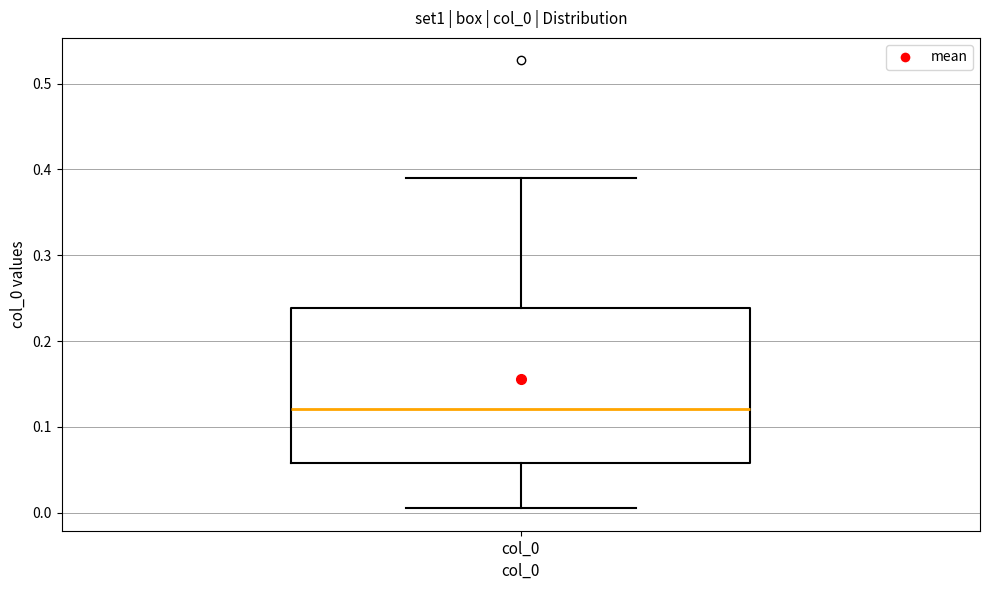

Read this box plot against the y-axis: the position of the median line, the range covered by the box, and the ends of both whiskers. The values are not printed on the chart, so give them approximately, as read against the axis.

median 0.12, box 0.06 to 0.24, whiskers 0.01 to 0.39